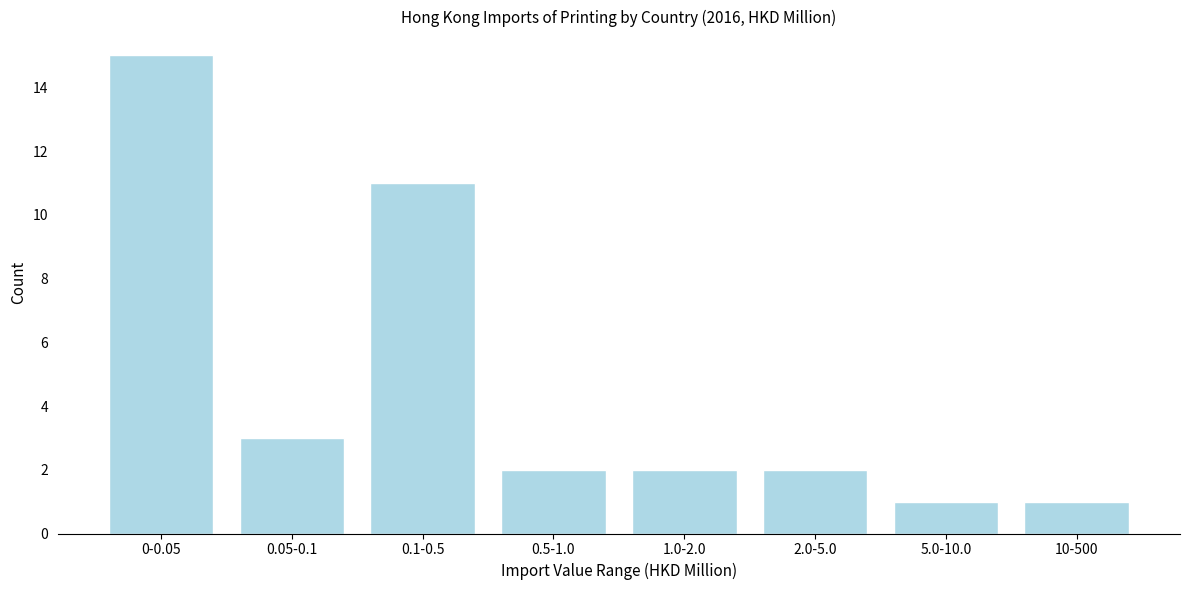

Reading left to right, what are all the values shown in this chart?

15	3	11	2	2	2	1	1